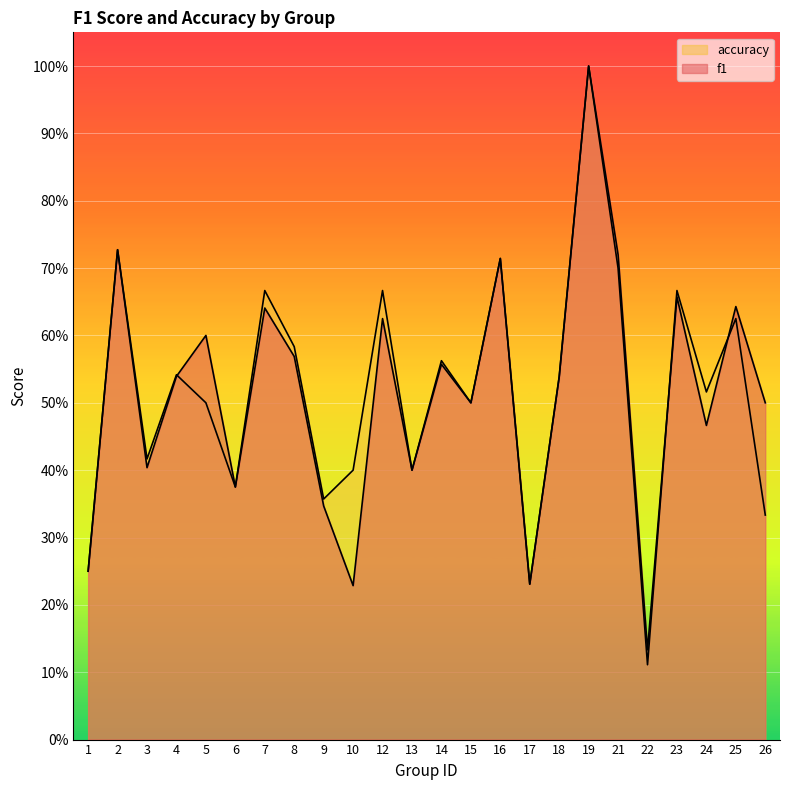

Reading left to right, extract all data points from this chart.

f1: 1=0.2	2=0.7	3=0.4	4=0.5	5=0.6	6=0.4	7=0.6	8=0.6	9=0.3	10=0.2	12=0.6	13=0.4	14=0.6	15=0.5	16=0.7	17=0.2	18=0.5	19=1.0	21=0.7	22=0.1	23=0.7	24=0.5	25=0.6	26=0.5
accuracy: 1=0.2	2=0.7	3=0.4	4=0.5	5=0.5	6=0.4	7=0.7	8=0.6	9=0.4	10=0.4	12=0.7	13=0.4	14=0.6	15=0.5	16=0.7	17=0.2	18=0.5	19=1.0	21=0.7	22=0.1	23=0.7	24=0.5	25=0.6	26=0.3